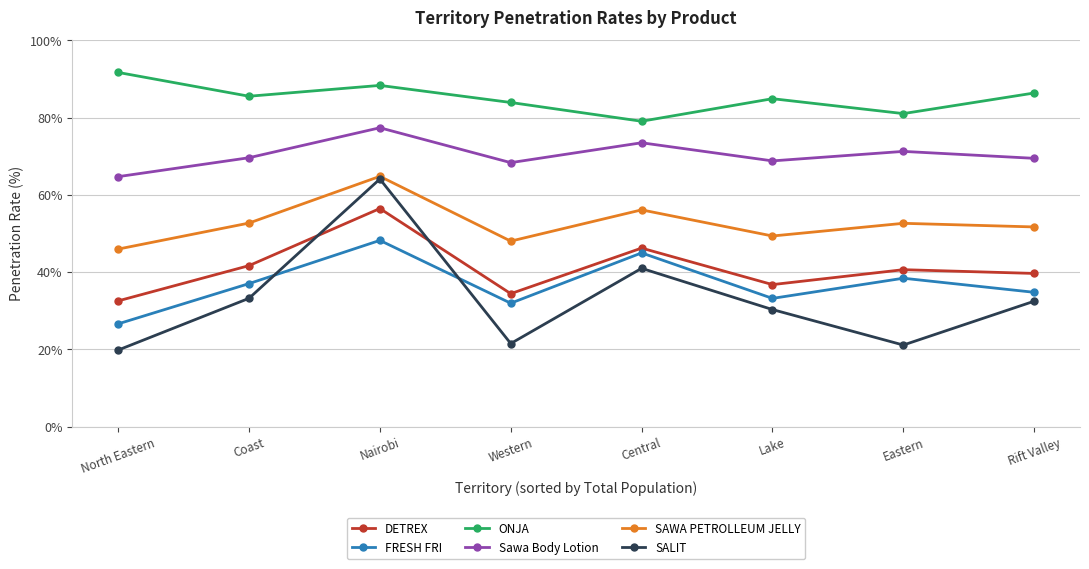

What position from the right is Western?

5